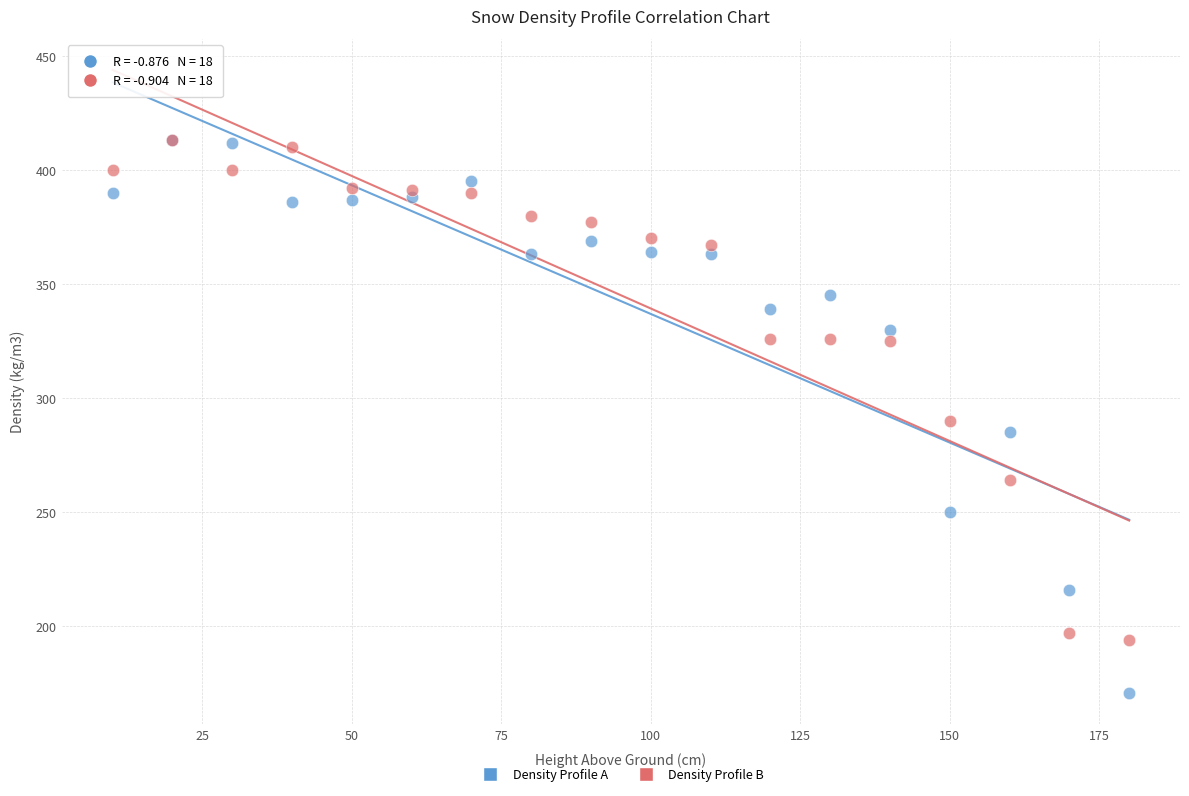

Which series has the widest spread of Y values?

Density Profile A